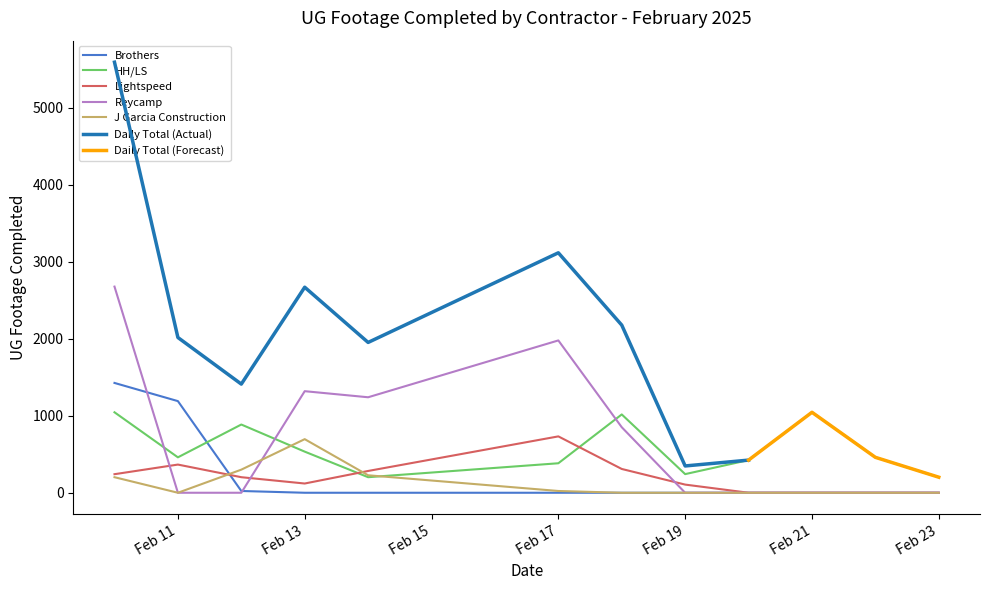

What is the minimum value for HH/LS?

202